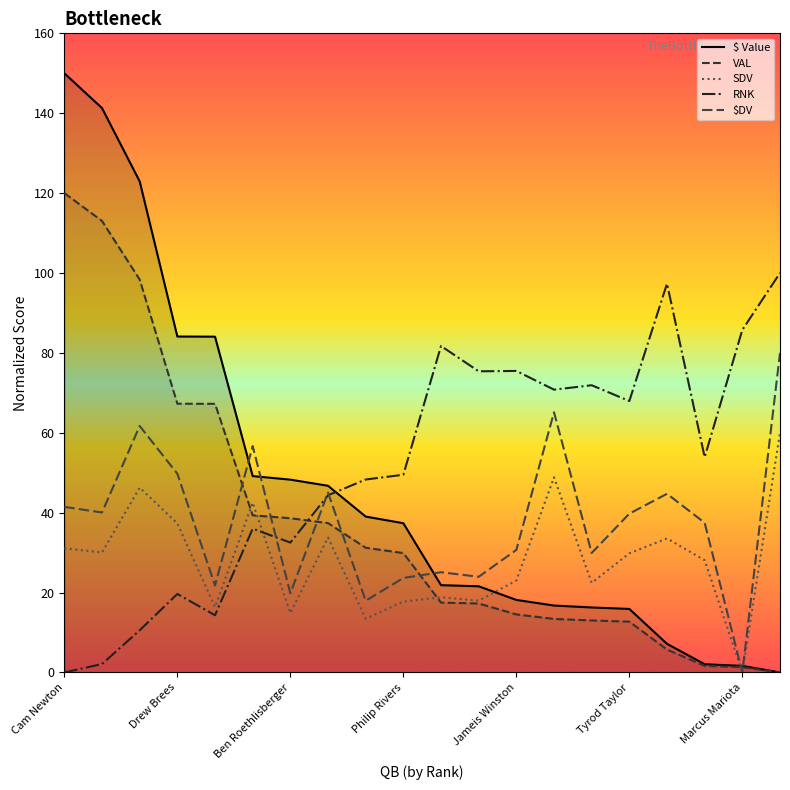

How many categories are shown in the chart?

20